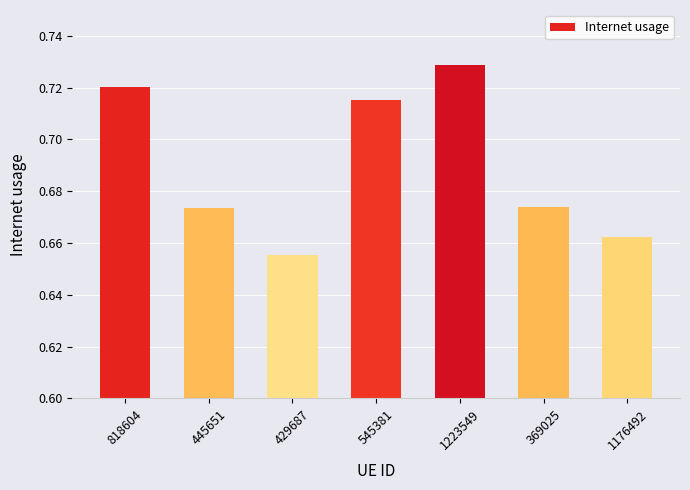

What is the difference between the values at 429687 and 818604?

0.1